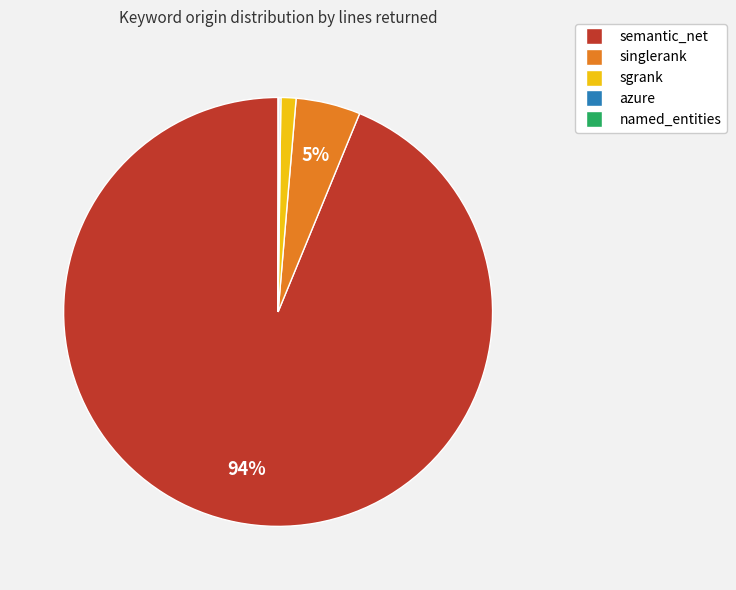

To the nearest percent, what percentage of the pie is sgrank?

1%